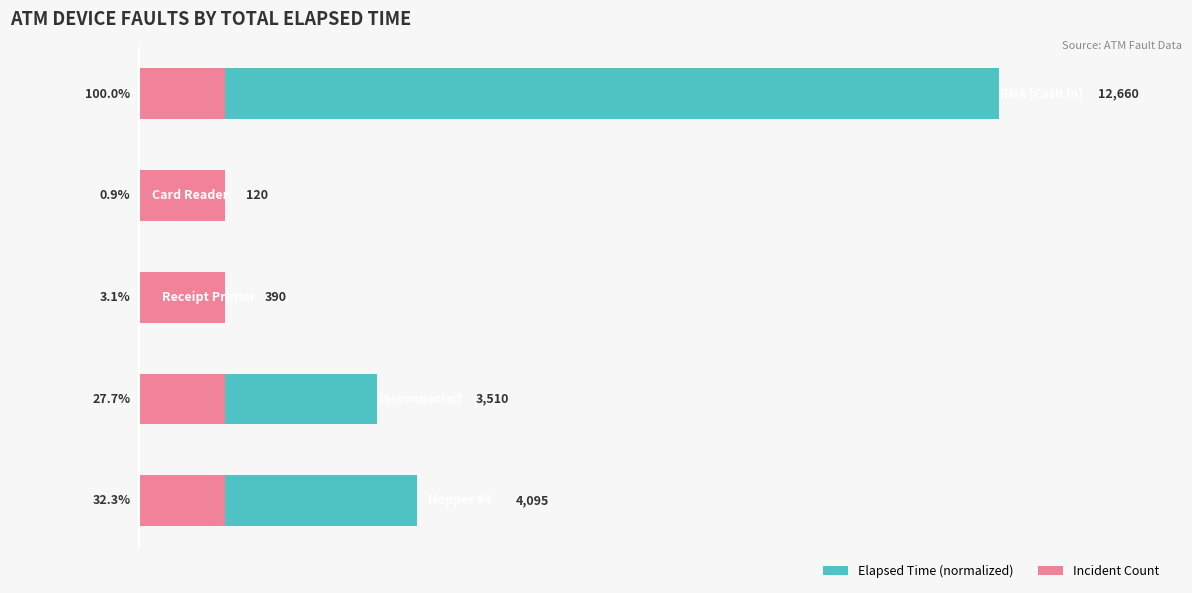

Does the chart contain any negative values?

No